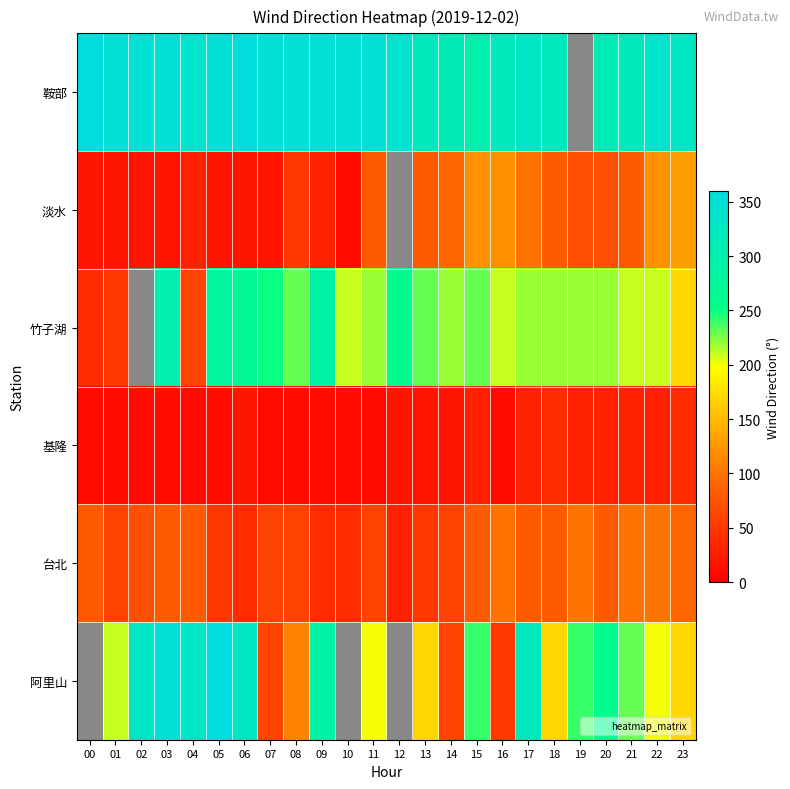

Which series changed the most between 07 and 09?

阿里山